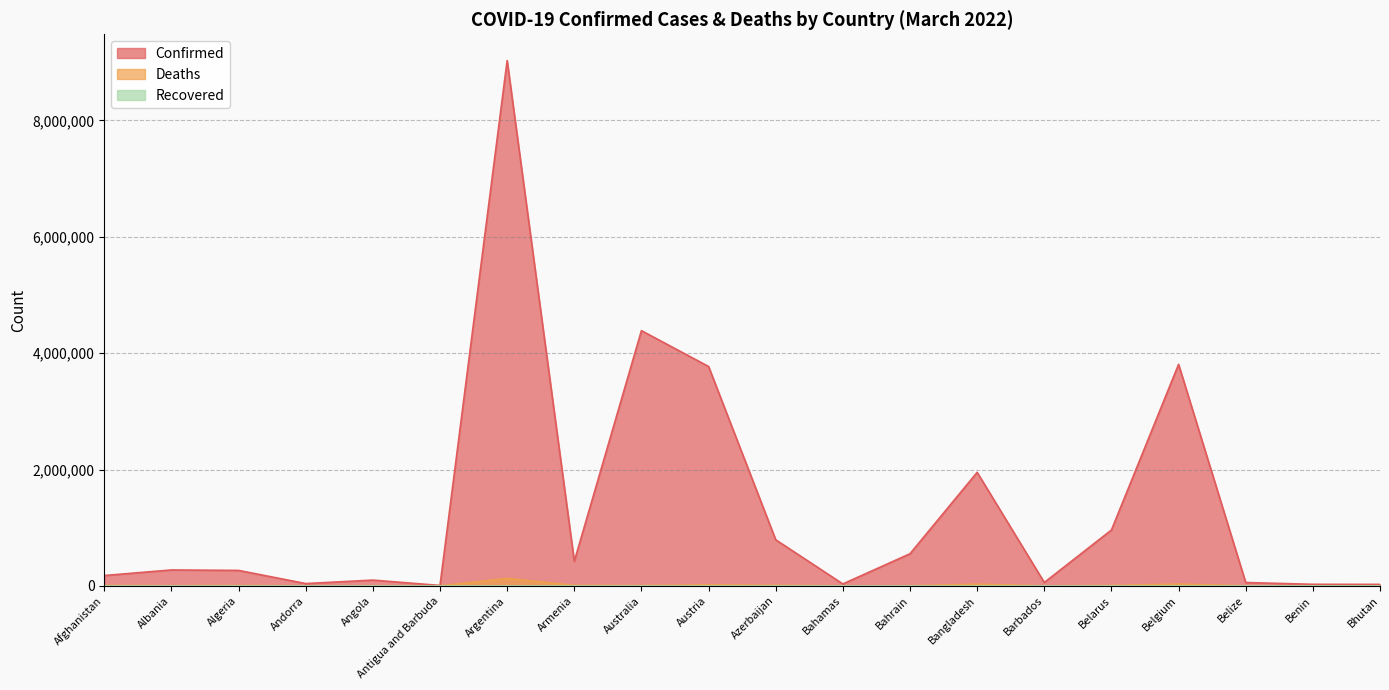

What is the sum of the Confirmed values at Australia and Bahamas?

4419799